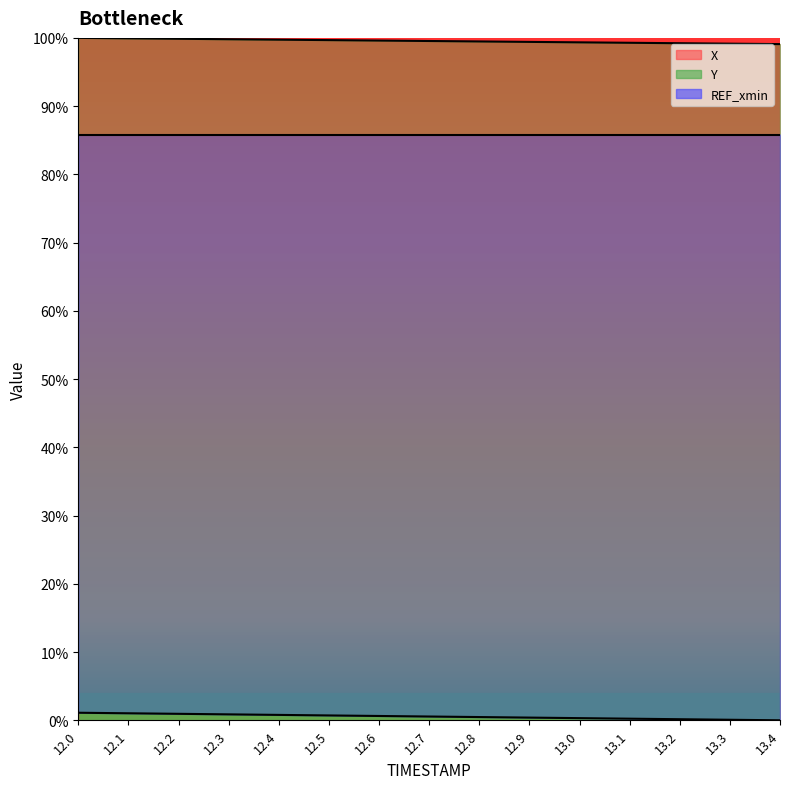

Is it true that Y equals 0.0 at 12.2?

True